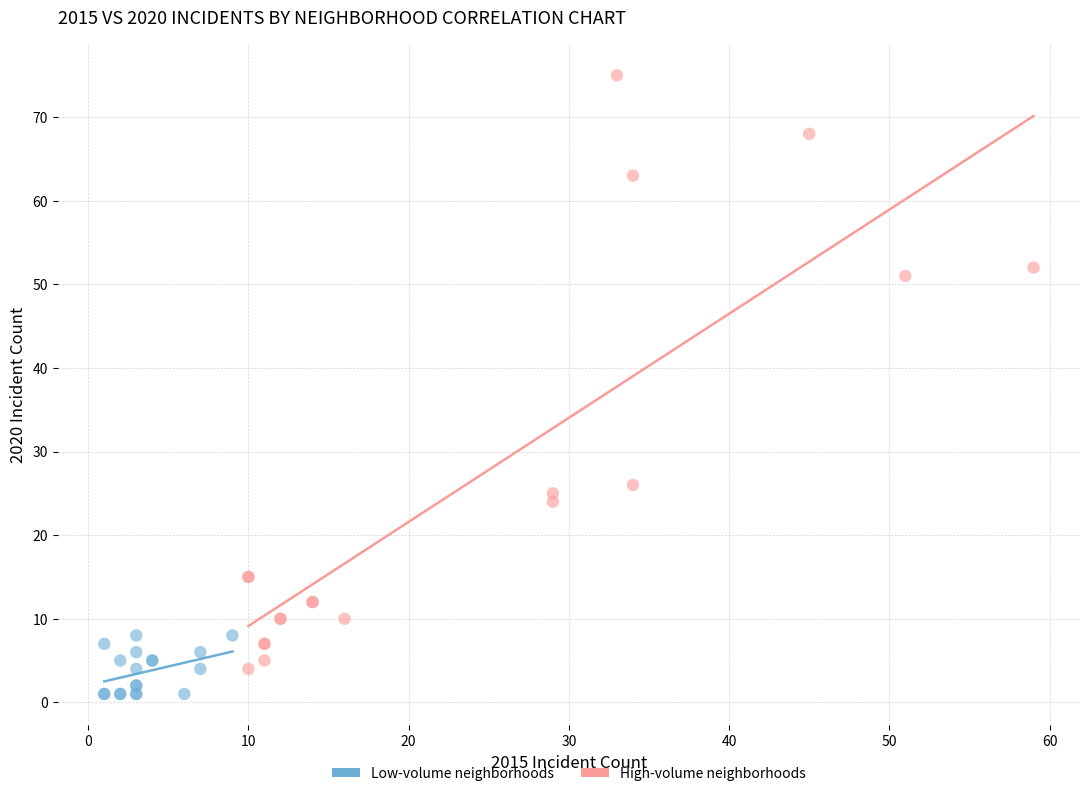

Which series has the largest Y range (max minus min)?

High-volume neighborhoods